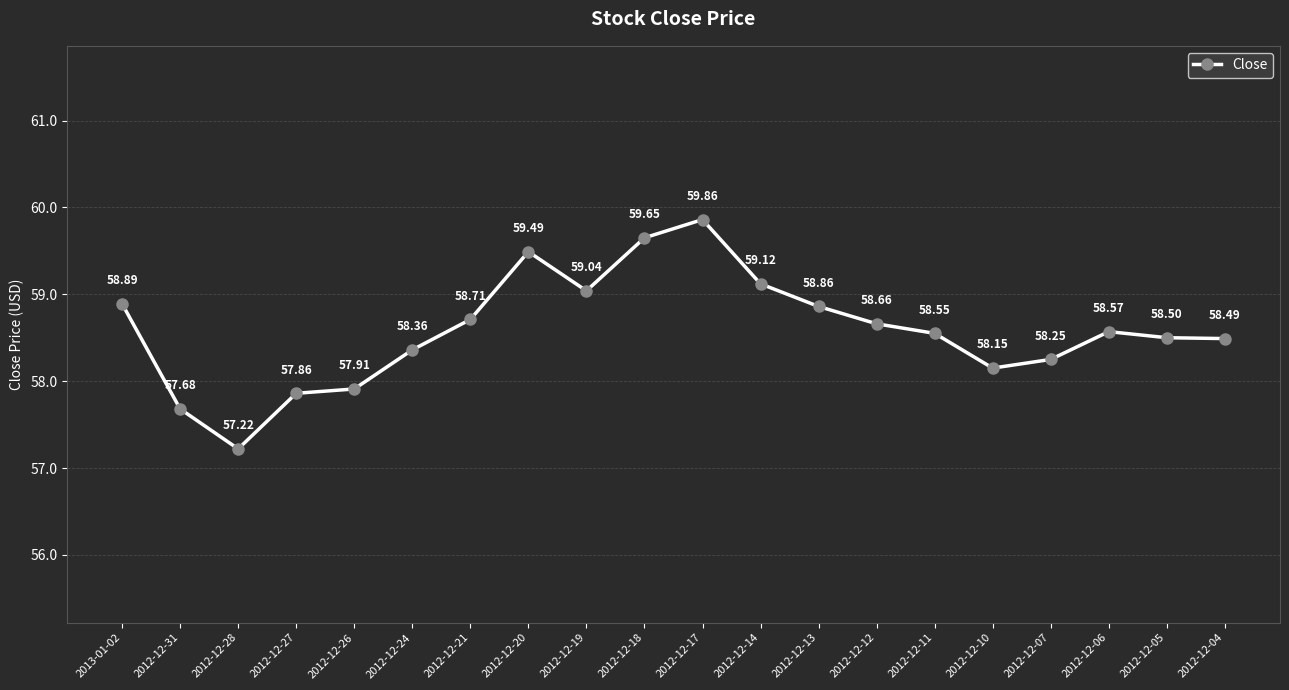

What is the difference between the maximum and minimum values?

2.6